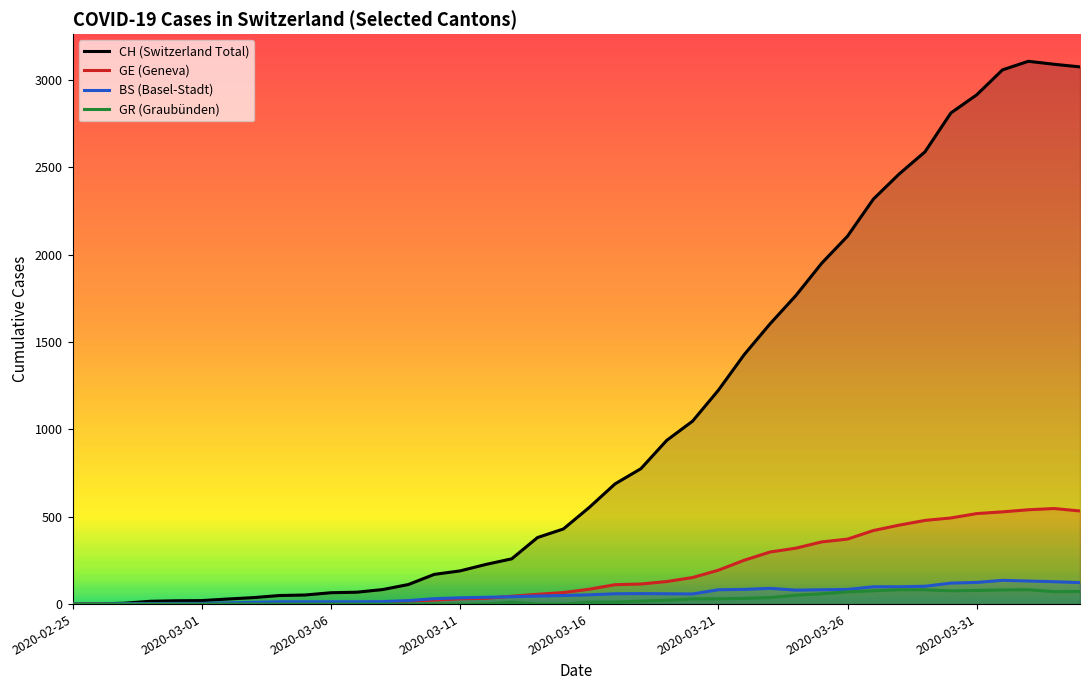

What are all the series names shown in the legend?

CH (Switzerland Total), GE (Geneva), BS (Basel-Stadt), GR (Graubünden)